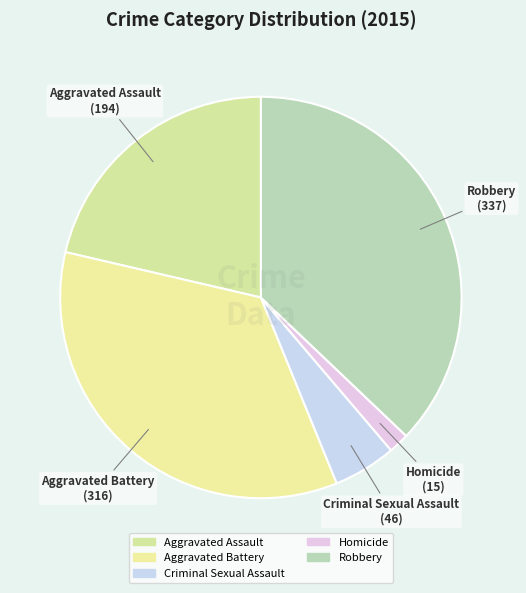

What is the total percentage of Robbery and Homicide?

38.8%